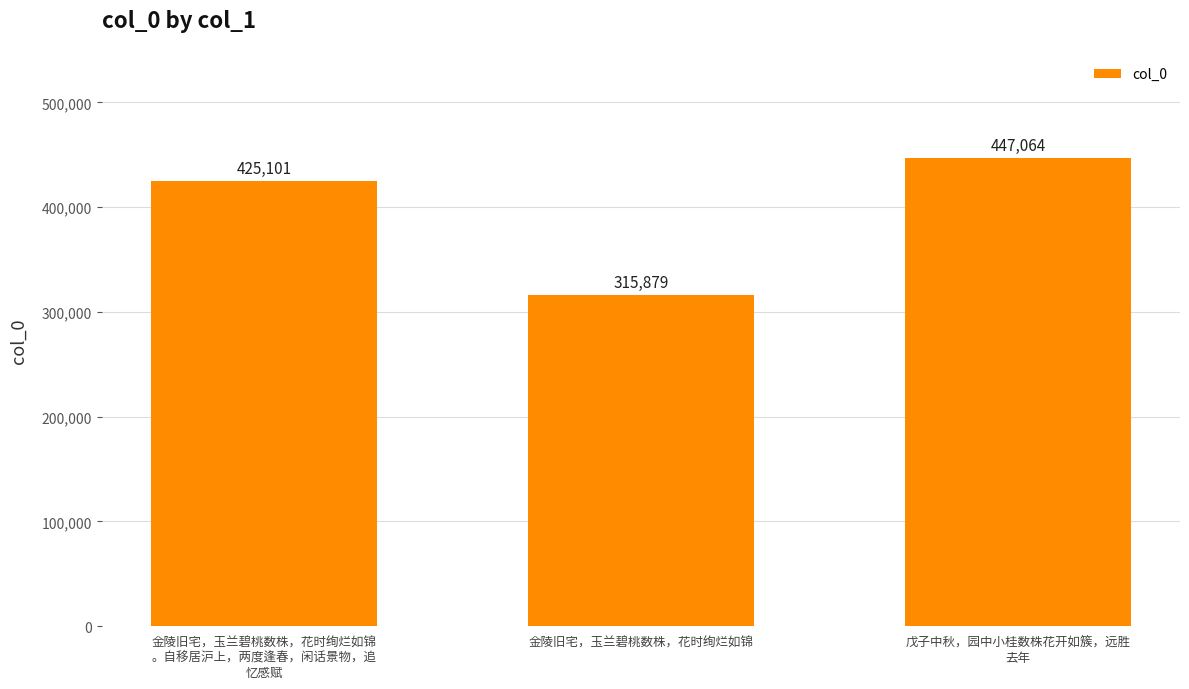

How many bars are there in total?

3